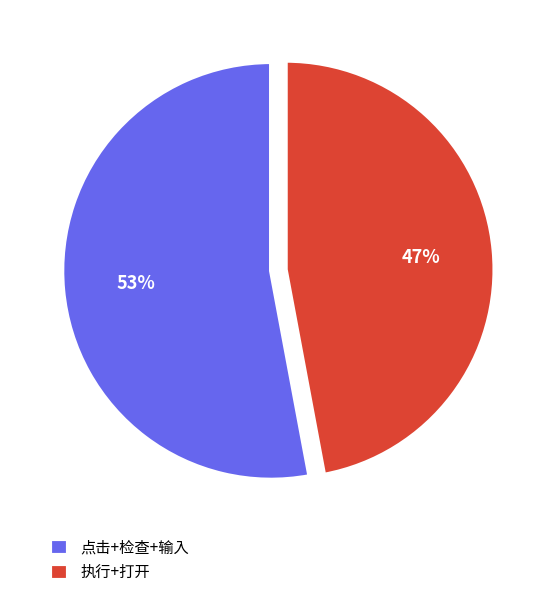

Combined, do 点击+检查+输入 and 执行+打开 account for over 50%?

Yes